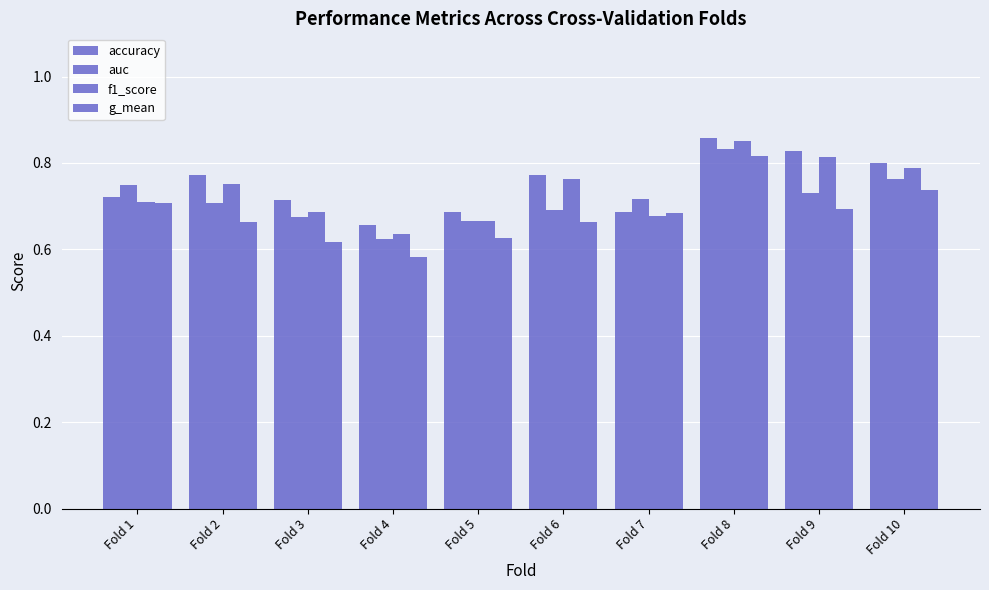

What is the highest value of the auc series?

0.8